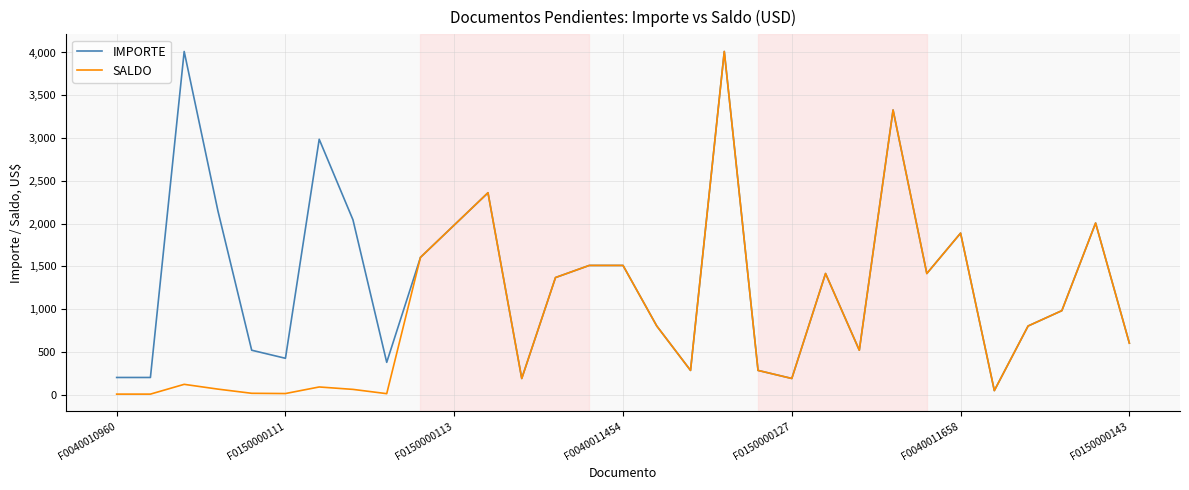

Rank the series by their average value, from highest to lowest.

IMPORTE, SALDO